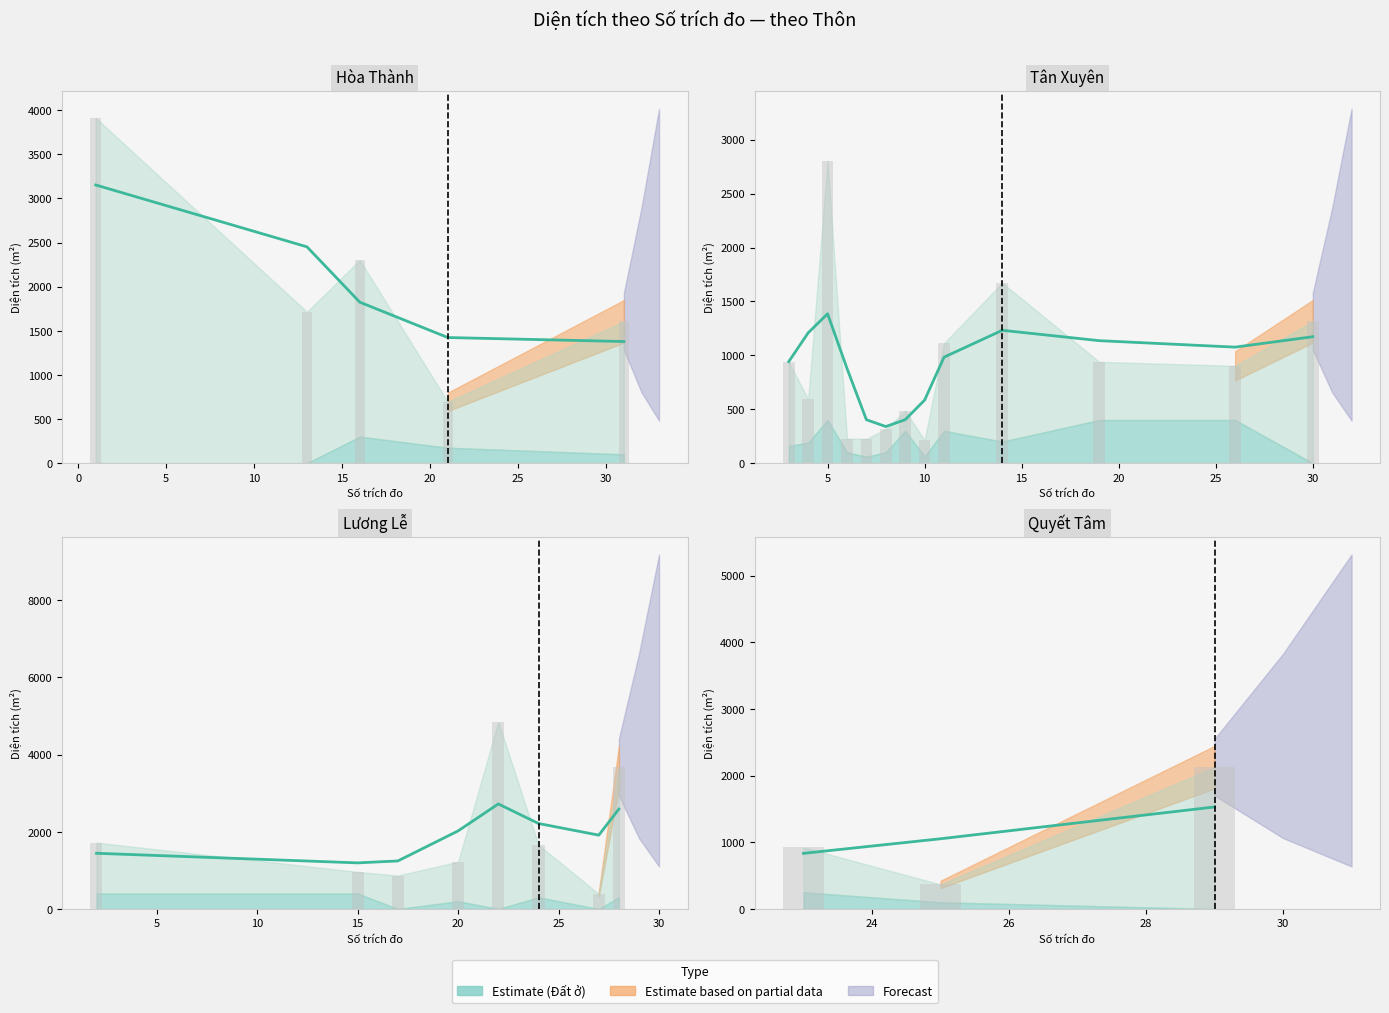

What is the difference between the maximum and minimum values in the Diện tích (smooth) series?

695.8